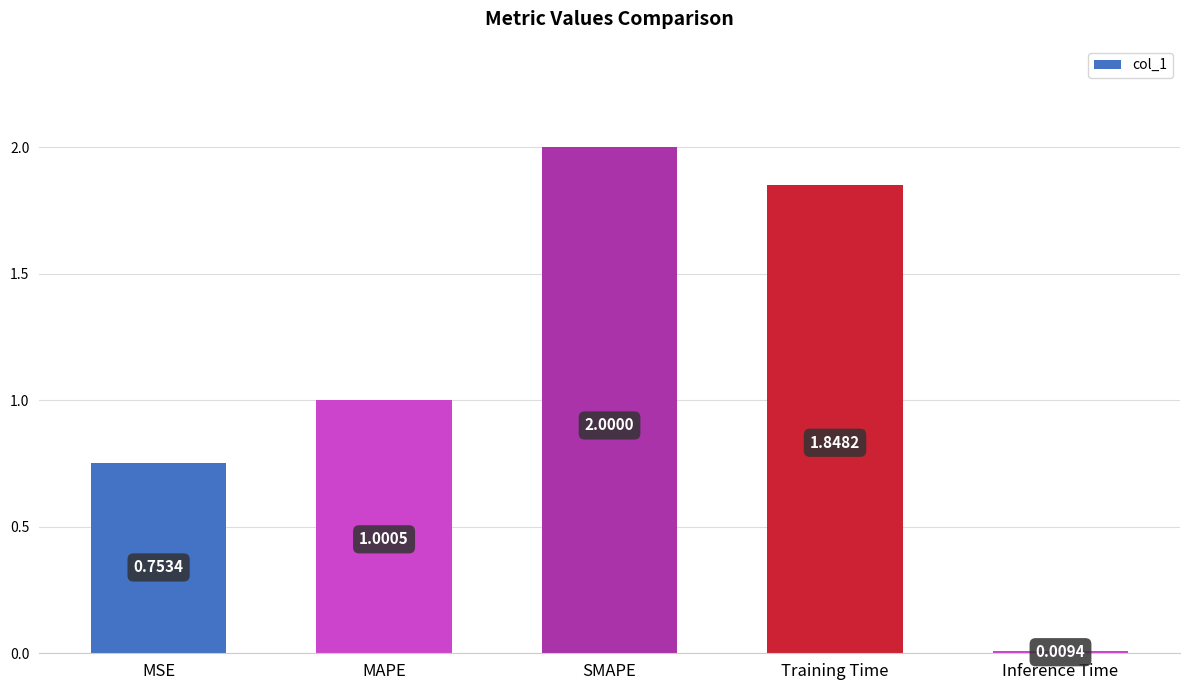

List the labels in order of value, largest first.

SMAPE, Training Time, MAPE, MSE, Inference Time